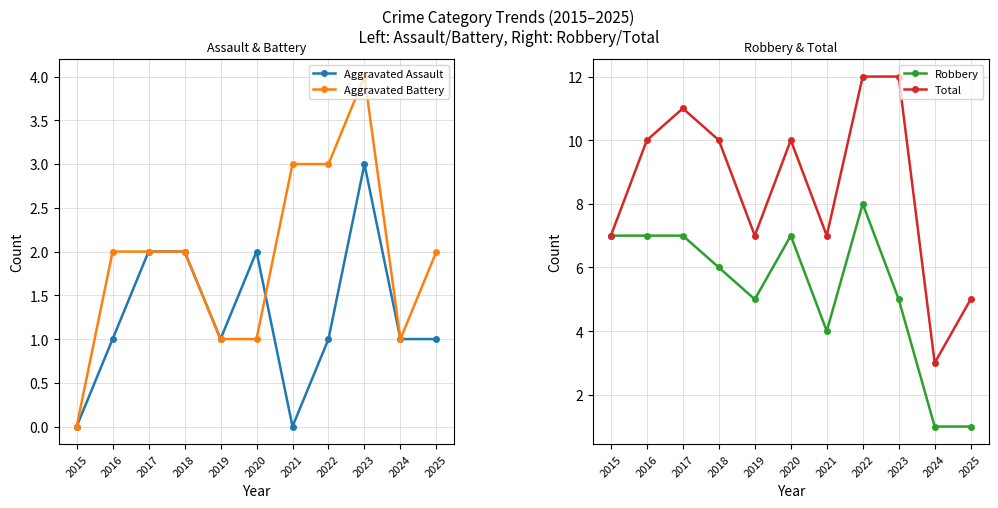

Does the chart have visible grid lines?

Yes